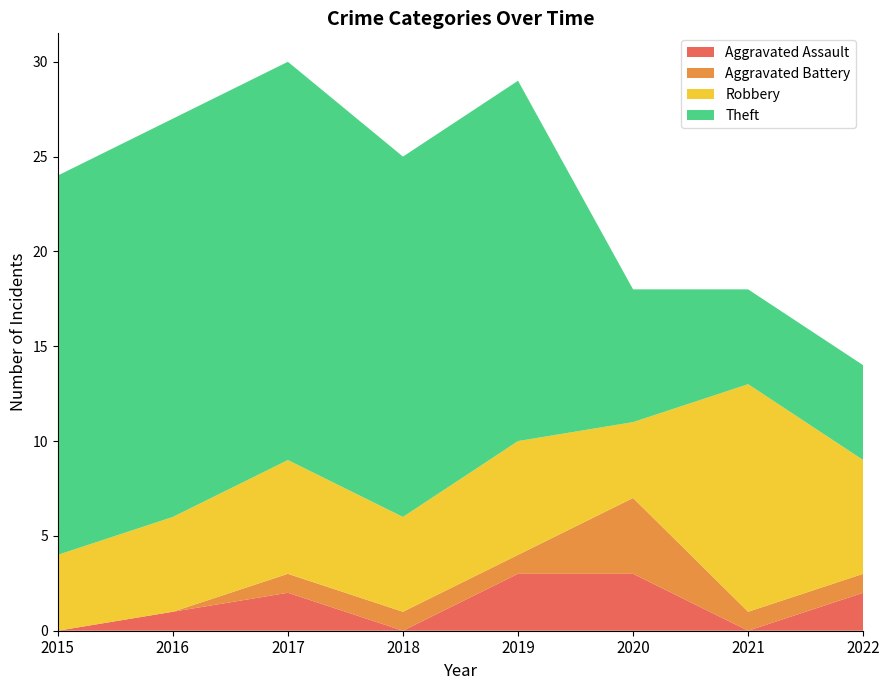

Reading left to right, extract all data points from this chart.

Aggravated Assault: 2015=0	2016=1	2017=2	2018=0	2019=3	2020=3	2021=0	2022=2
Aggravated Battery: 2015=0	2016=0	2017=1	2018=1	2019=1	2020=4	2021=1	2022=1
Robbery: 2015=4	2016=5	2017=6	2018=5	2019=6	2020=4	2021=12	2022=6
Theft: 2015=20	2016=21	2017=21	2018=19	2019=19	2020=7	2021=5	2022=5